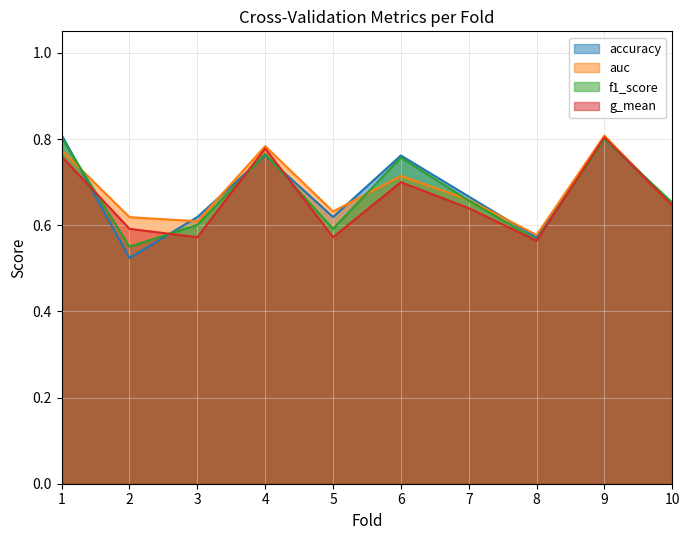

How many lines are shown in the chart?

4